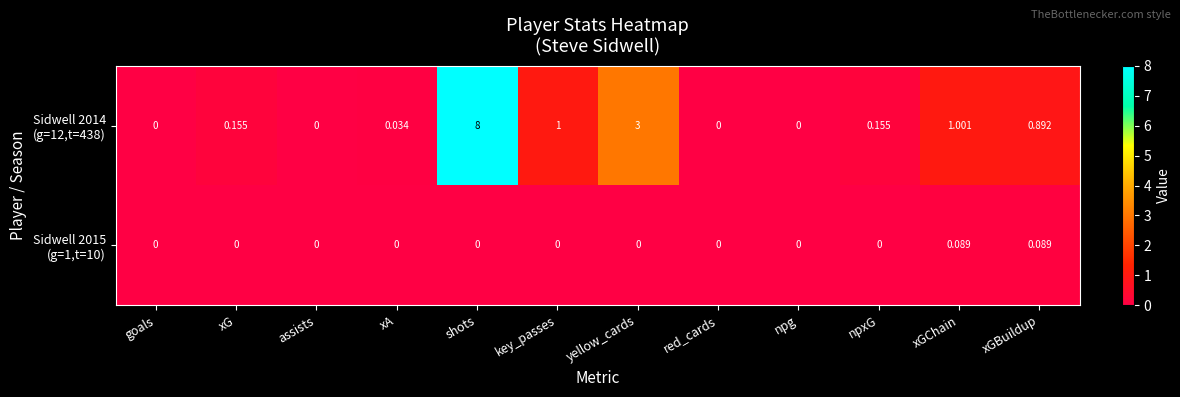

At which category is the sum across all series the highest?

shots